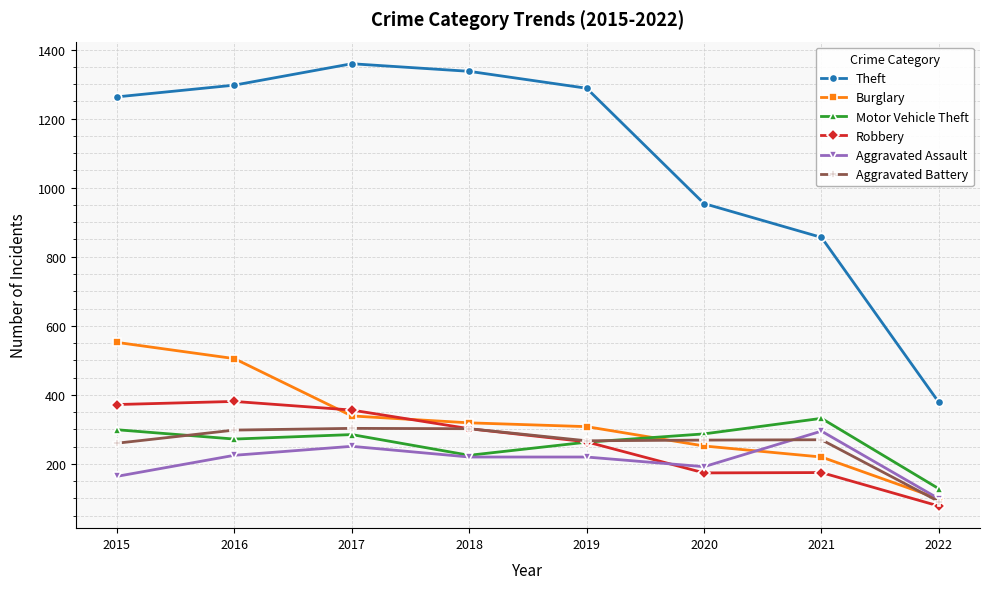

What is the greatest value displayed?

1359